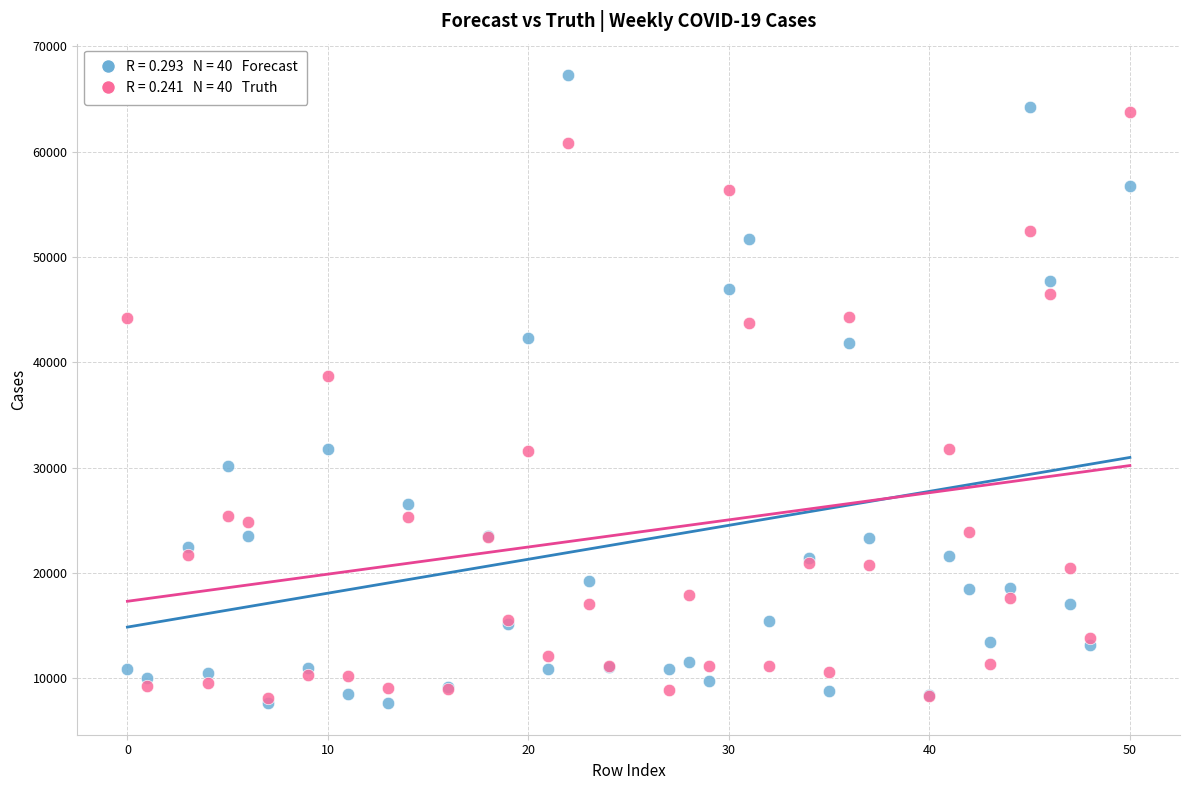

Across all series, what Y value is closest to 37443?

38669